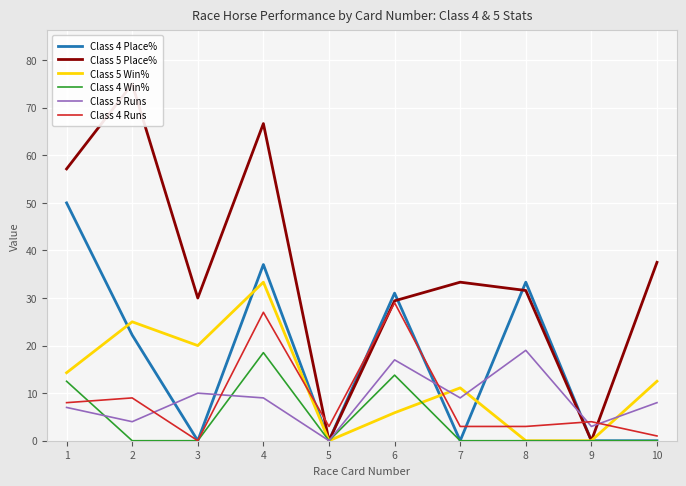

Which has a higher value, 4 or 9?

4